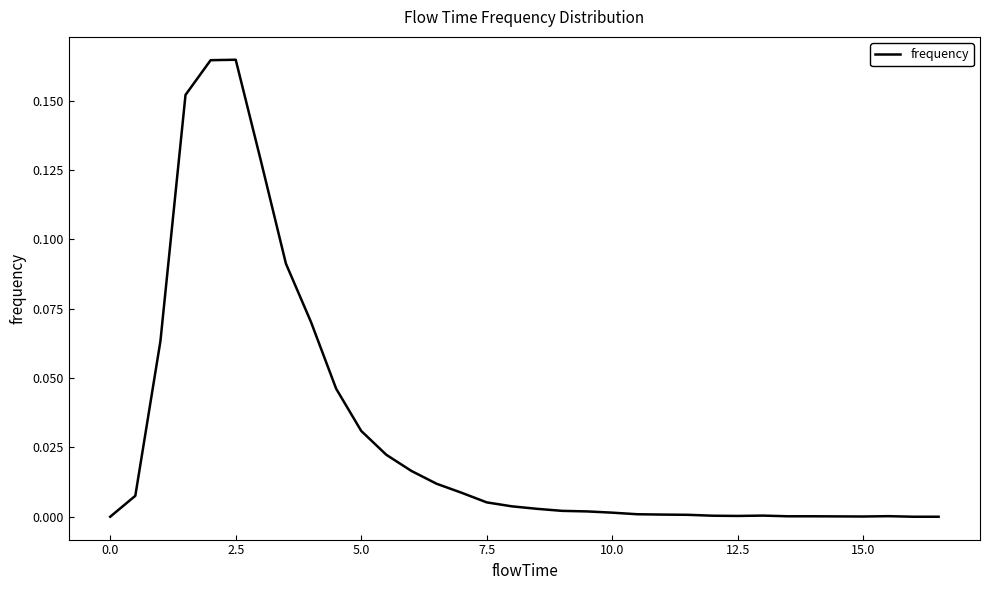

What is the sum of all values?

1.0